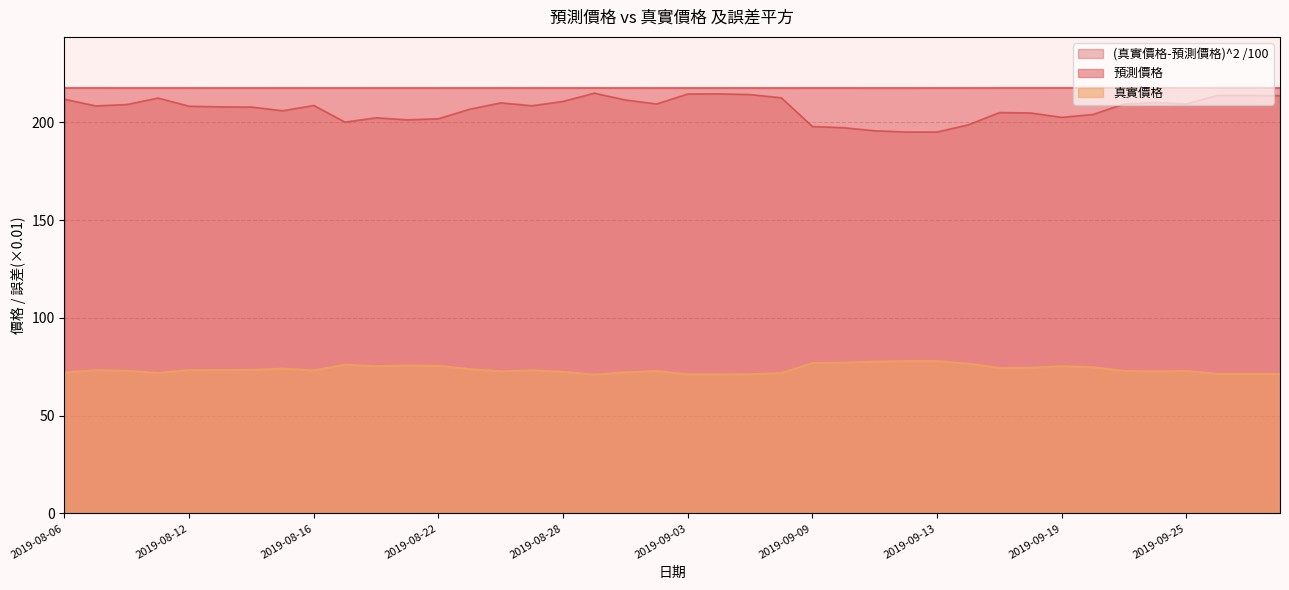

True or false: 真實價格 has a value of 24.6 at 2019-08-08.

False